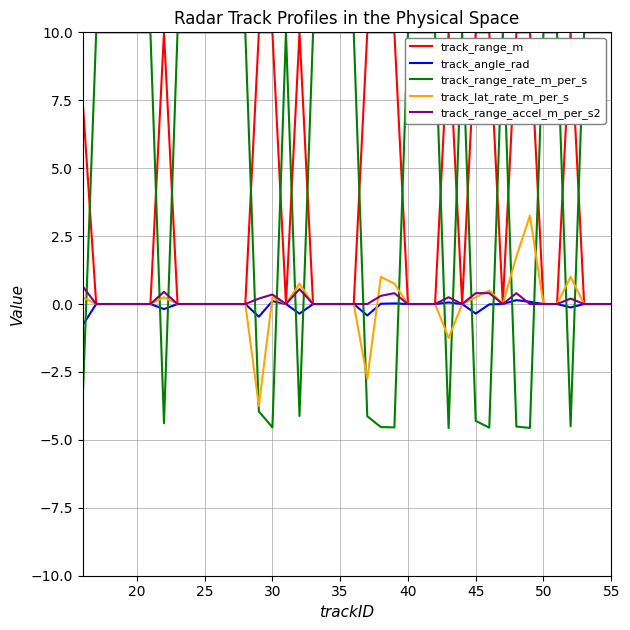

How many times do track_range_rate_m_per_s and track_lat_rate_m_per_s cross each other?

17